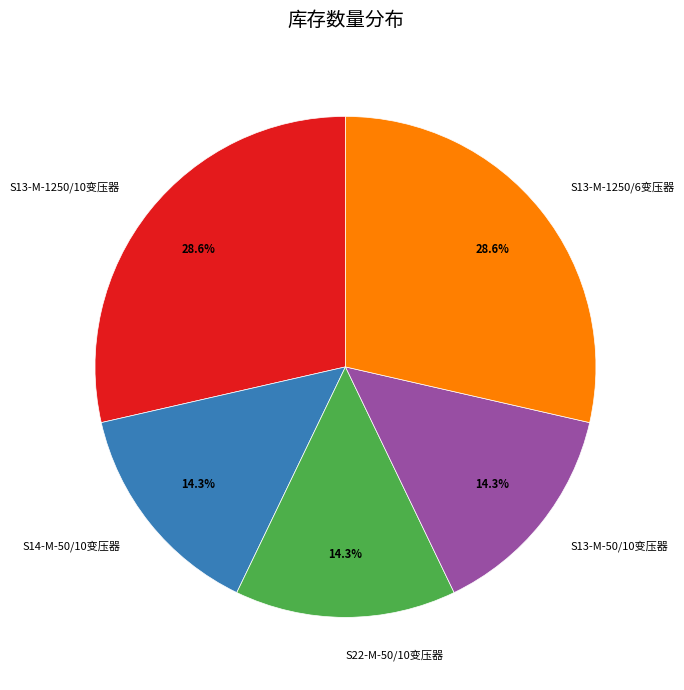

Is there any slice that represents more than half of the pie?

No